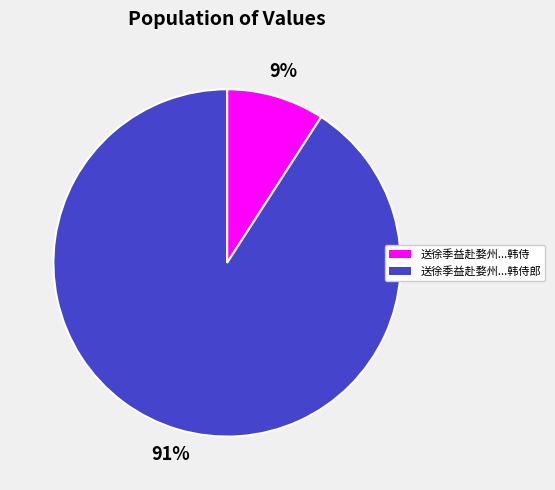

To the nearest percent, what is the average slice percentage?

50%